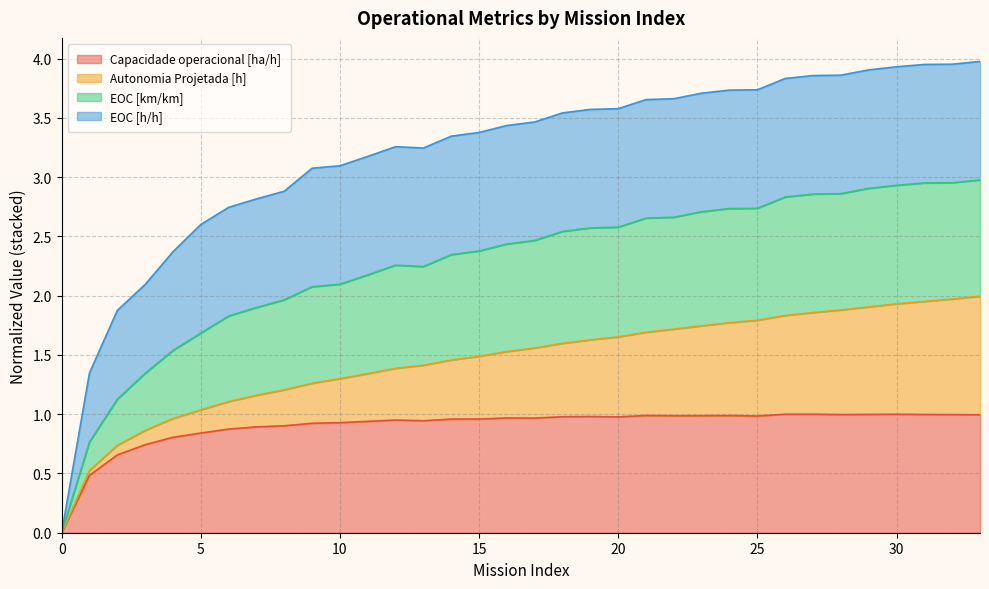

How many data points does each series have?

34